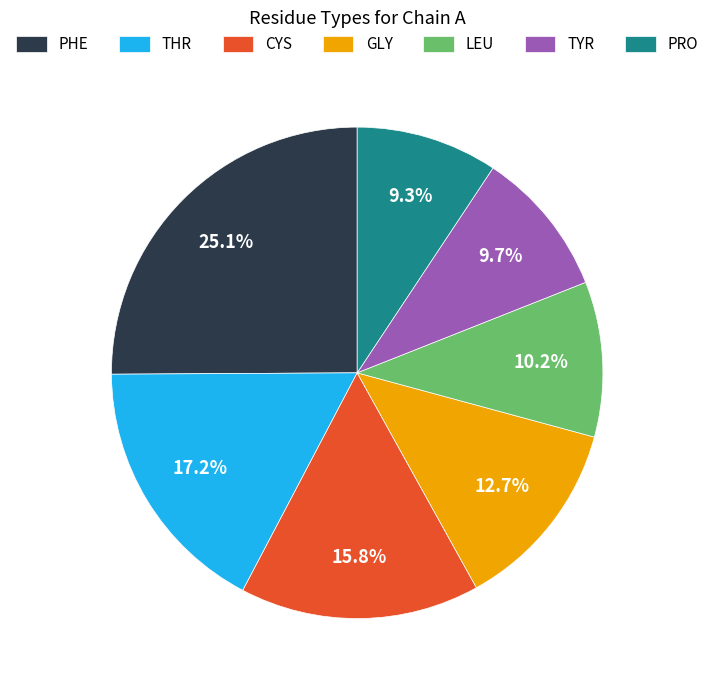

Which slice is the largest?

PHE